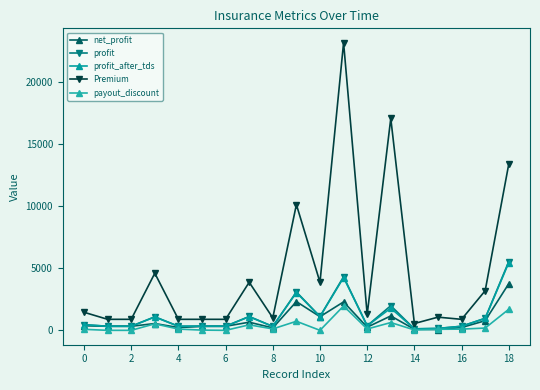

Count the number of data series in this chart.

5